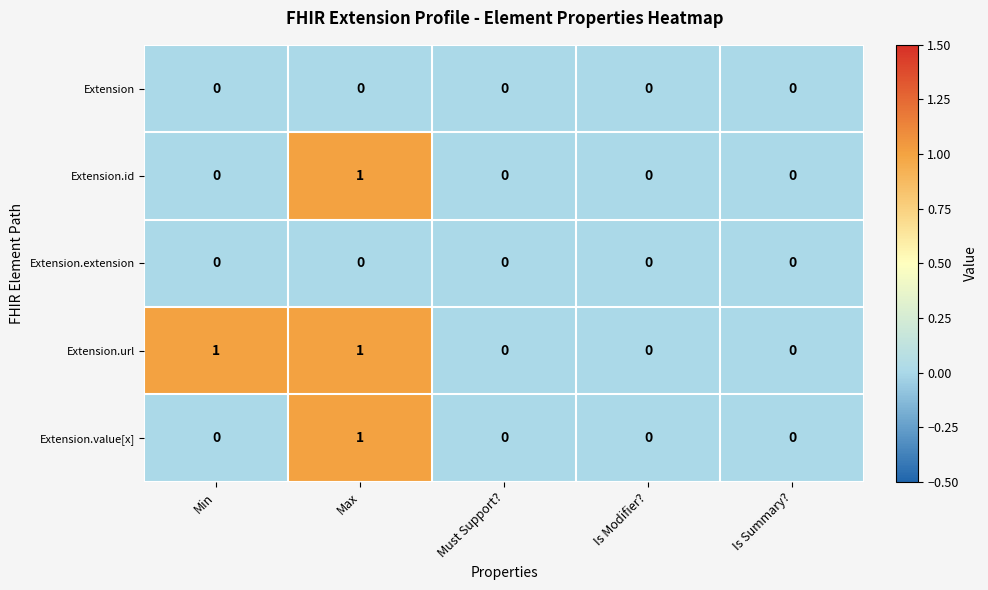

Reading right to left, transcribe all the data shown in this chart.

Extension: 0	0	0	0	0
Extension.id: 0	0	0	1	0
Extension.extension: 0	0	0	0	0
Extension.url: 0	0	0	1	1
Extension.value[x]: 0	0	0	1	0